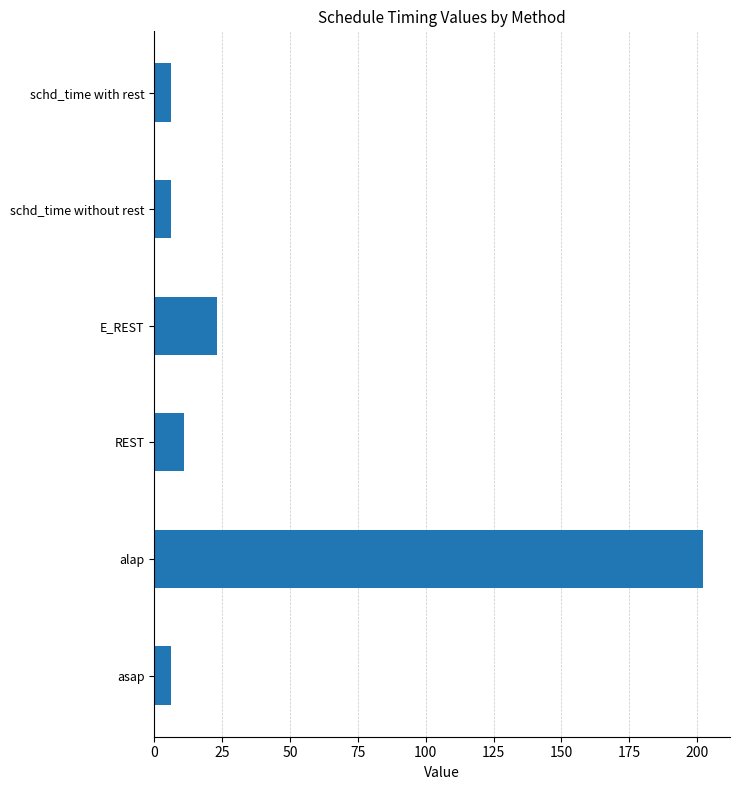

Which has a higher value, schd_time with rest or E_REST?

E_REST